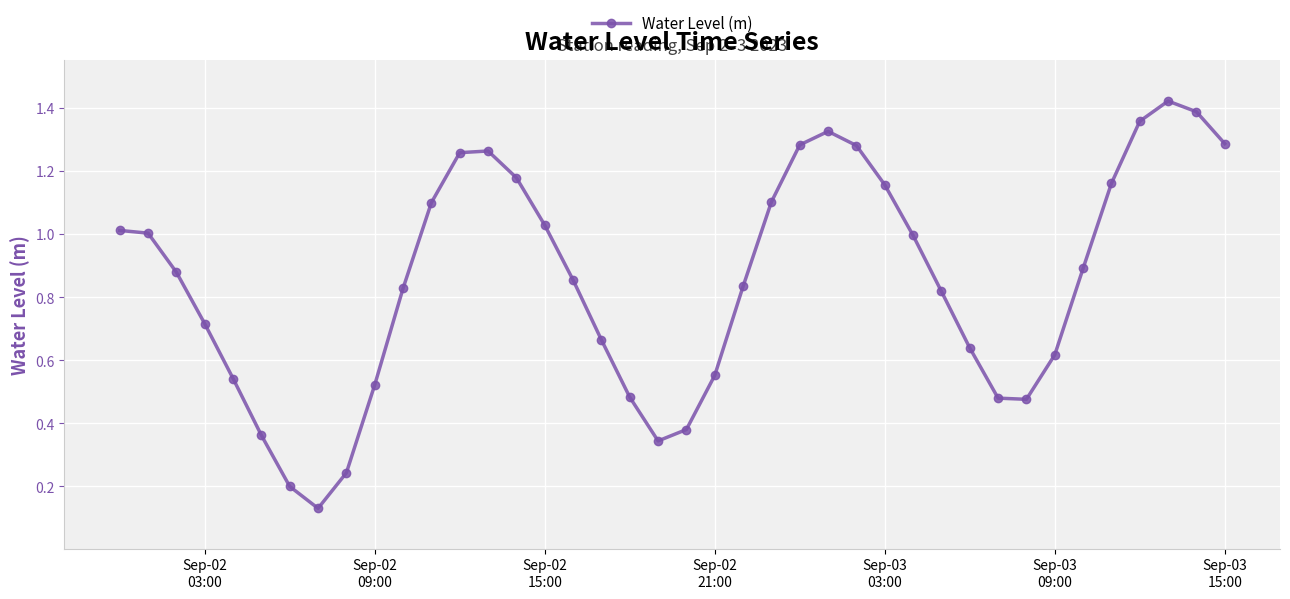

How many points are lower than both their immediate neighbors (excluding endpoints)?

3